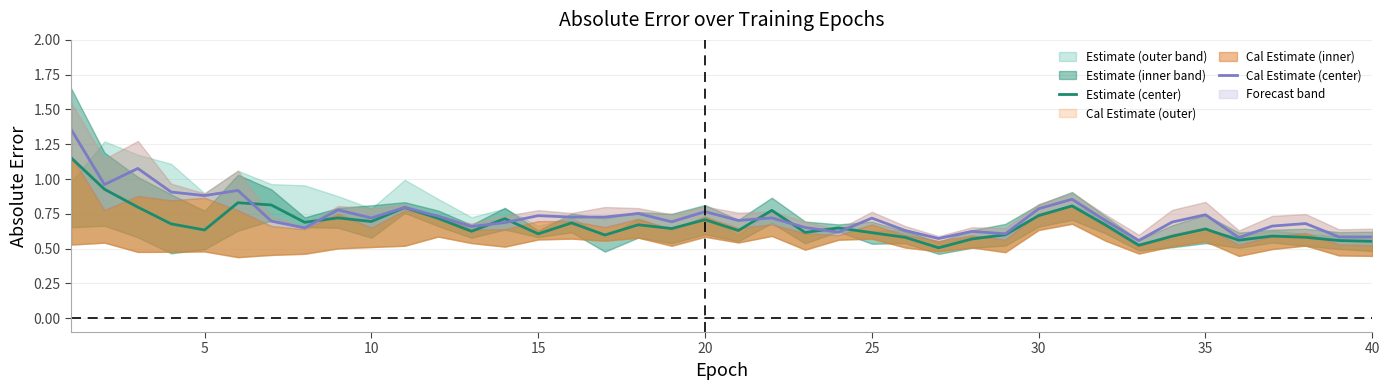

The Estimate (center) series shows 0.1 at 15. True or false?

False